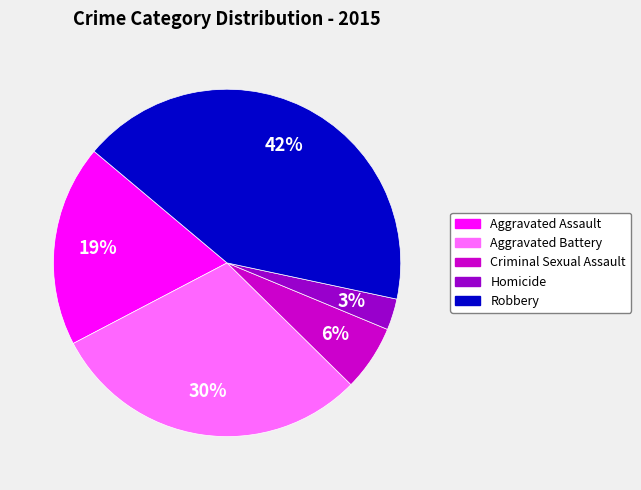

Is it true that Aggravated Assault is 19% of the pie?

True